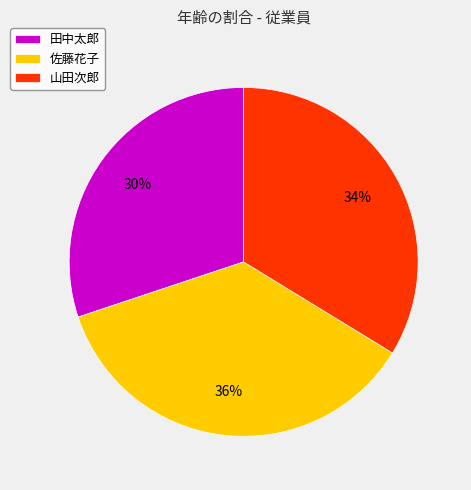

To the nearest percent, what is the difference between the largest and smallest slice percentages?

6%